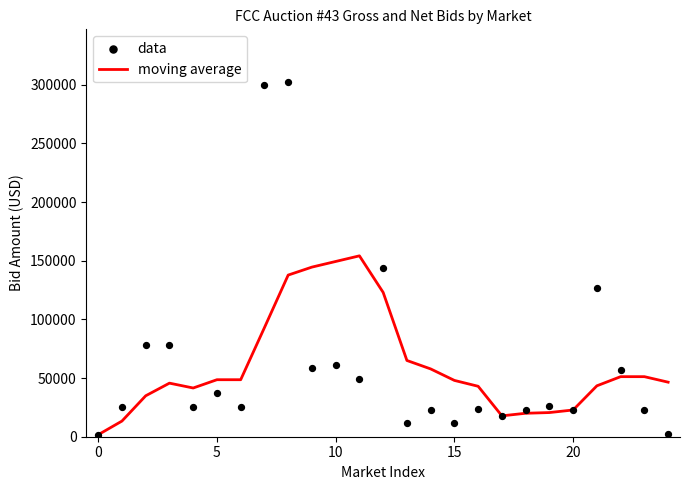

What are all the series names shown in the legend?

moving average, data